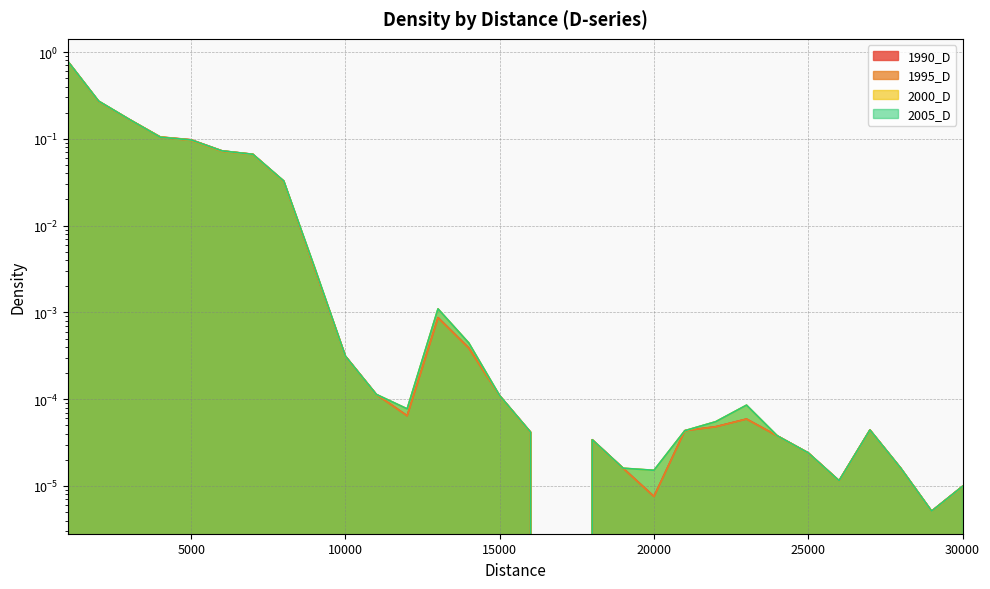

What is the difference between the maximum and minimum values in the 2005_D series?

0.8